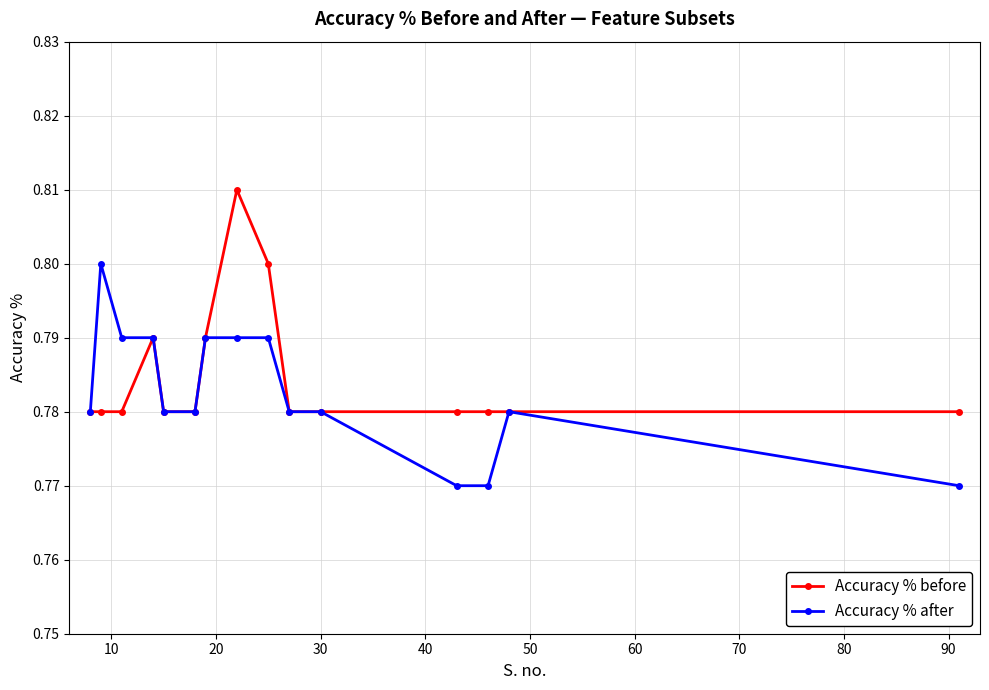

In Accuracy % before, how many points are higher than both neighbors (excluding endpoints)?

2